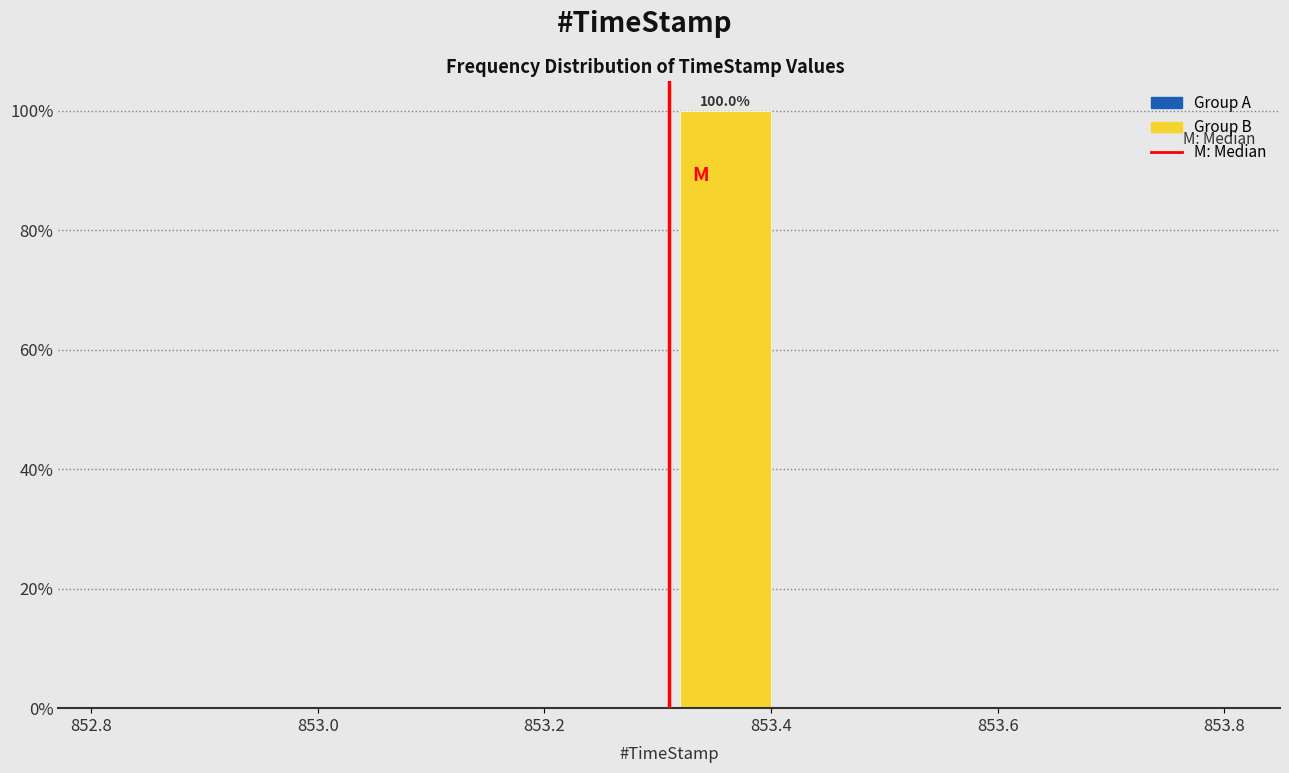

Over which range of the x-axis is the bar tallest?

853.31 to 853.41